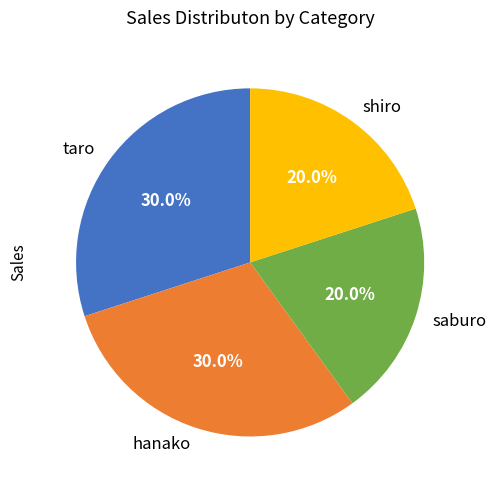

Approximately how many times larger is the value at saburo compared to shiro?

1.0